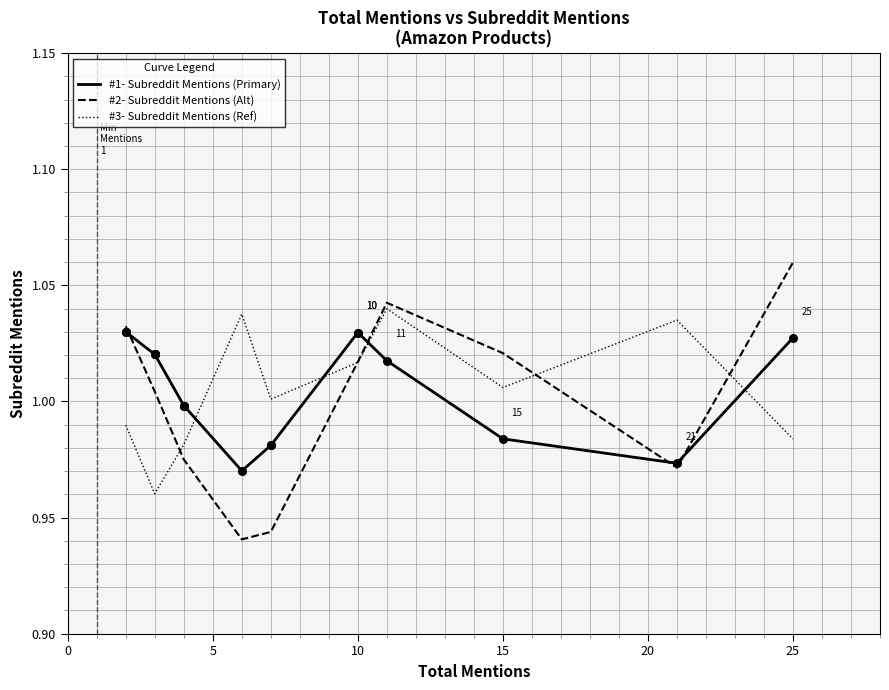

Which series has the widest spread of Y values?

#2- Subreddit Mentions (Alt)